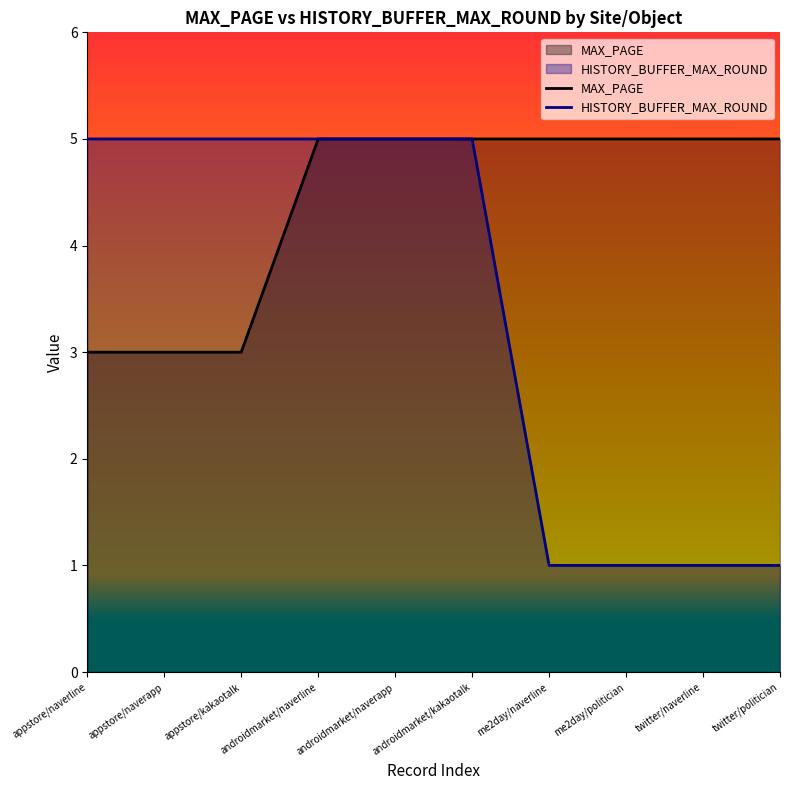

List the labels in order of MAX_PAGE value, largest first.

androidmarket/naverline, androidmarket/naverapp, androidmarket/kakaotalk, me2day/naverline, me2day/politician, twitter/naverline, twitter/politician, appstore/naverline, appstore/naverapp, appstore/kakaotalk